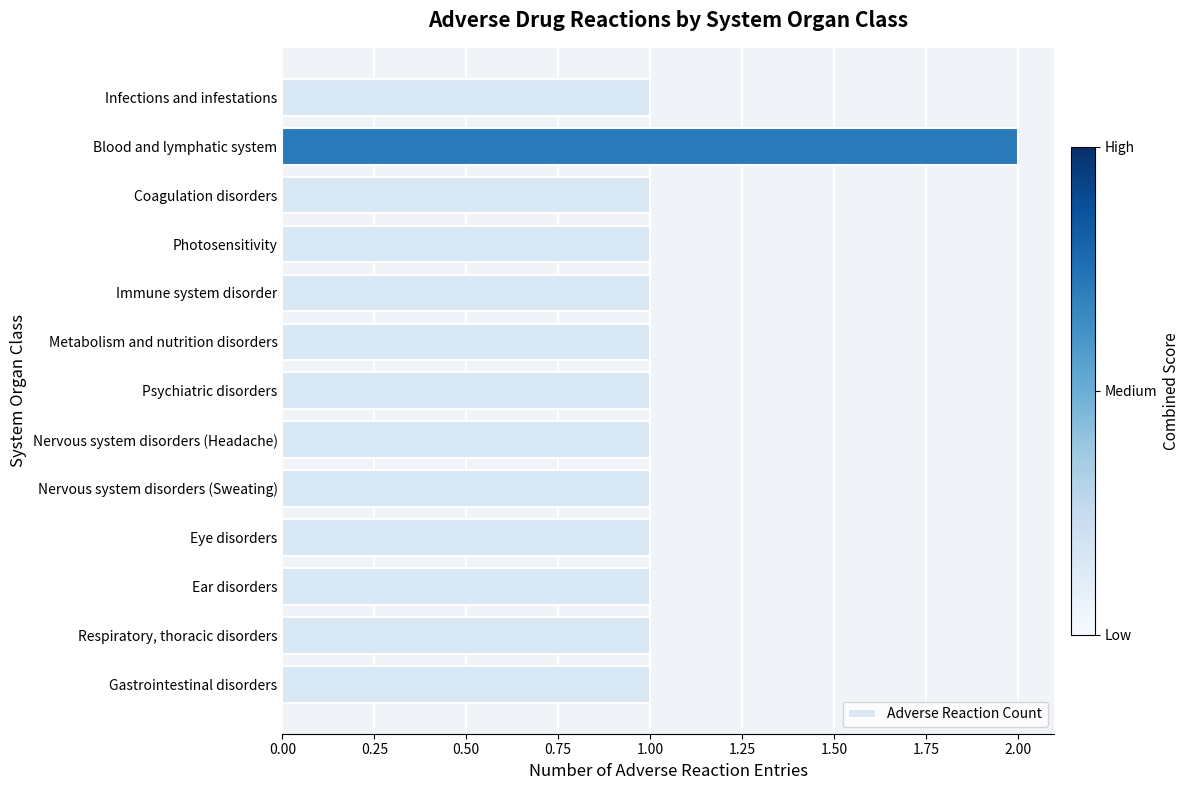

How many bars are there in total?

13